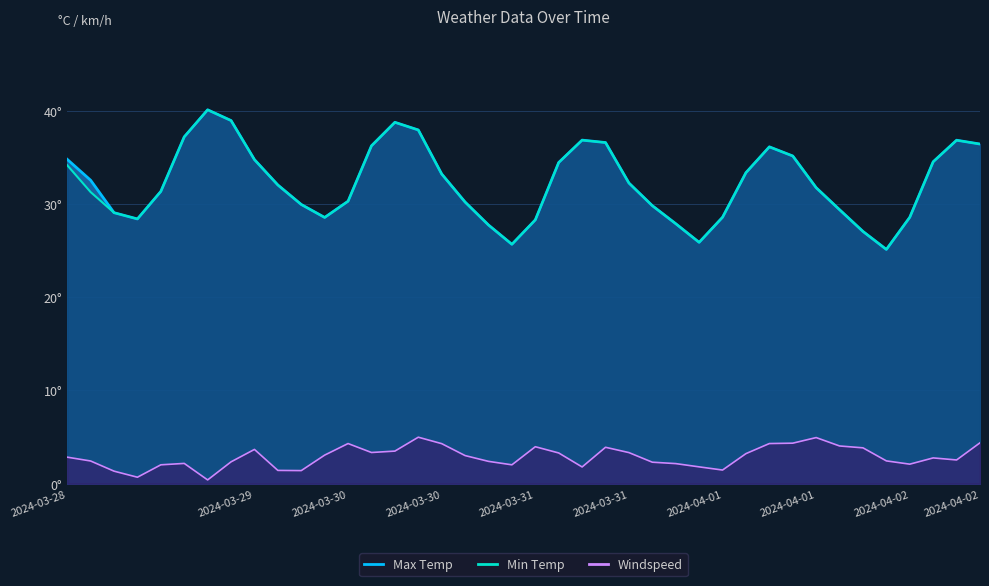

What is the difference between the maximum and second lowest values in the Min Temp series?

14.4